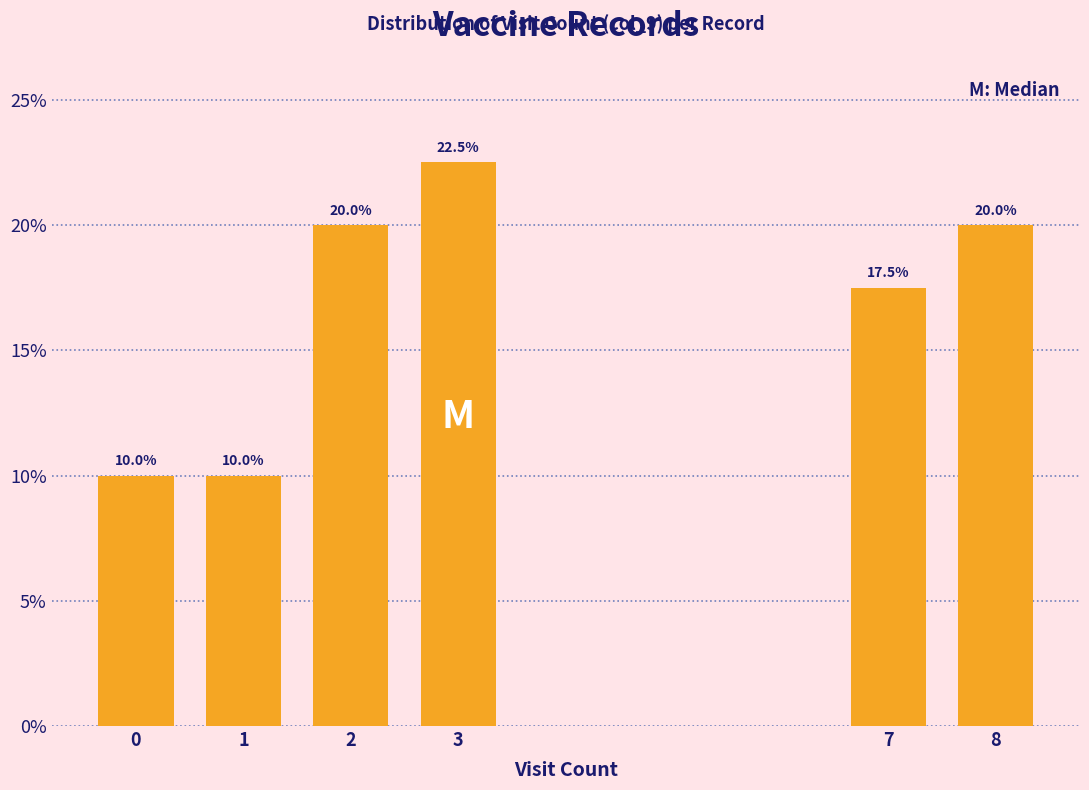

Reading left to right, what are all the values shown in this chart?

0=10.0	1=10.0	2=20.0	3=22.5	7=17.5	8=20.0